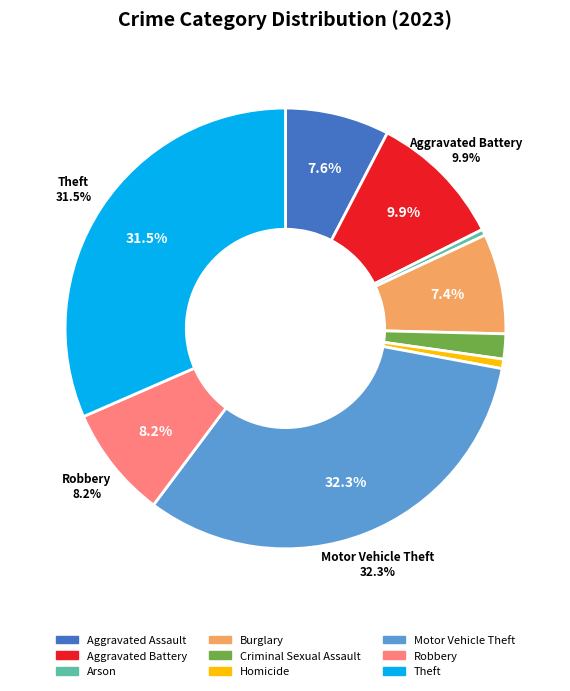

Is it true that Robbery is 1% of the pie?

False